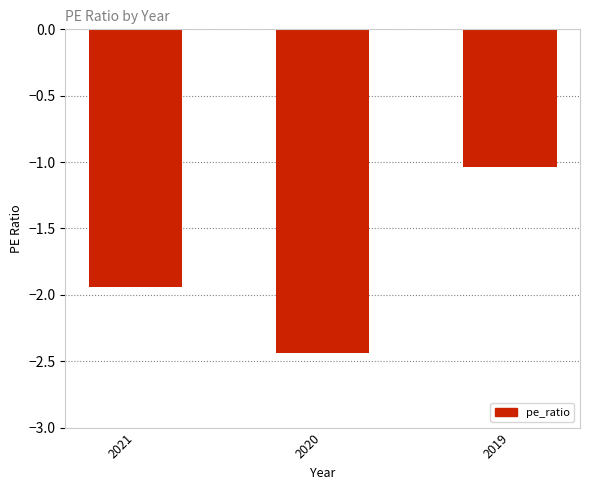

Is it true that the value at 2021 is -0.5?

False